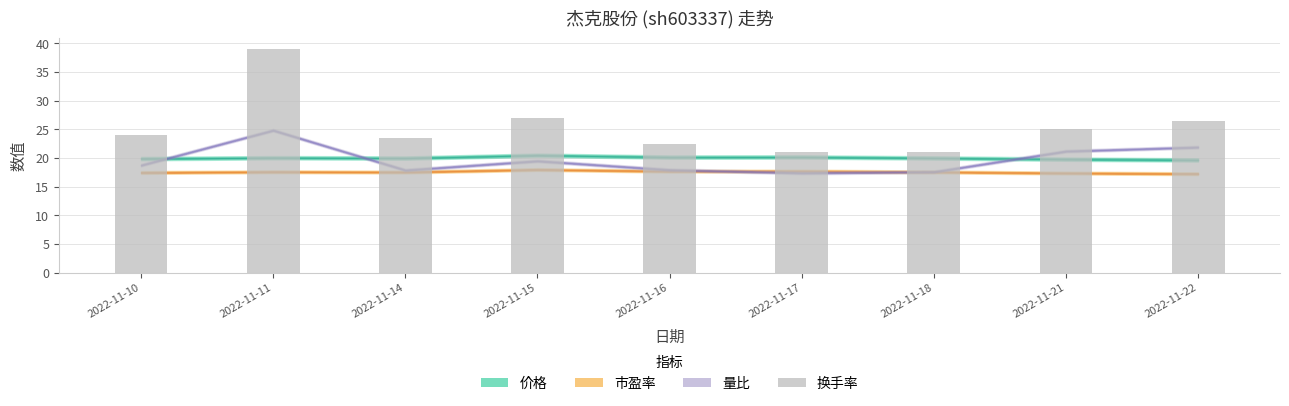

Which category has the highest value across all series?

2022-11-11